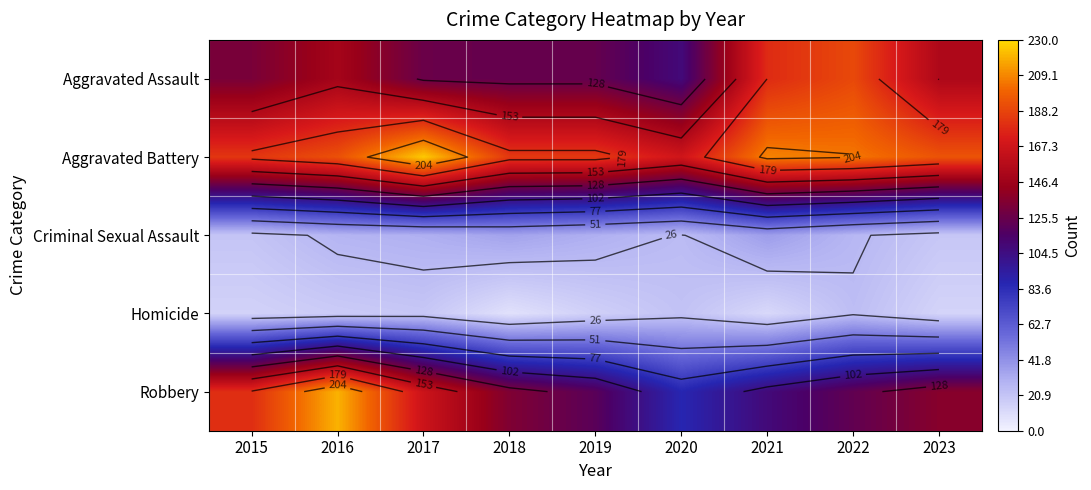

What is the difference between the second highest and second lowest values in the Robbery series?

72